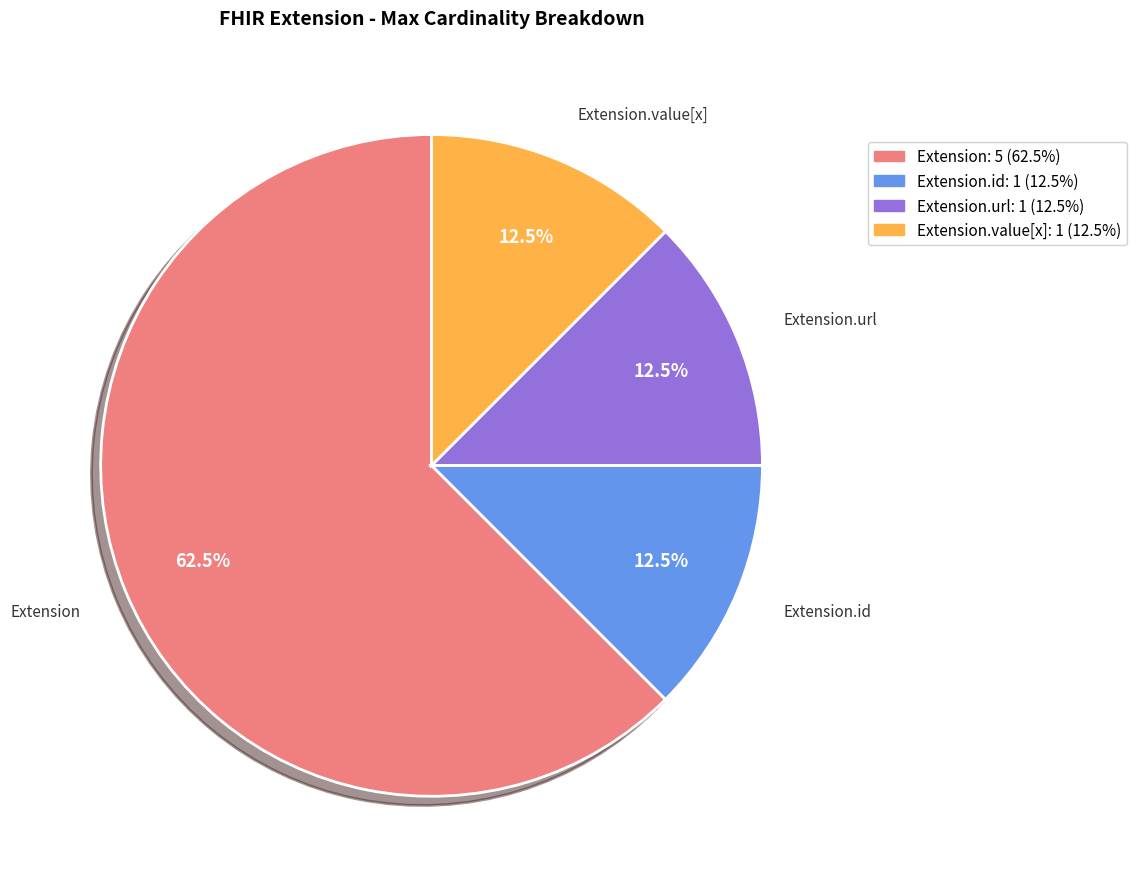

Is there a majority slice in this chart?

Yes